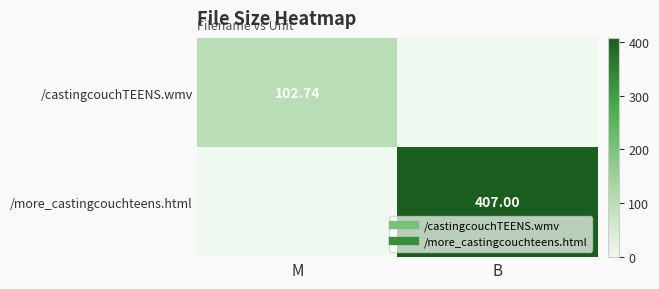

List the labels in order of /more_castingcouchteens.html value, smallest first.

M, B